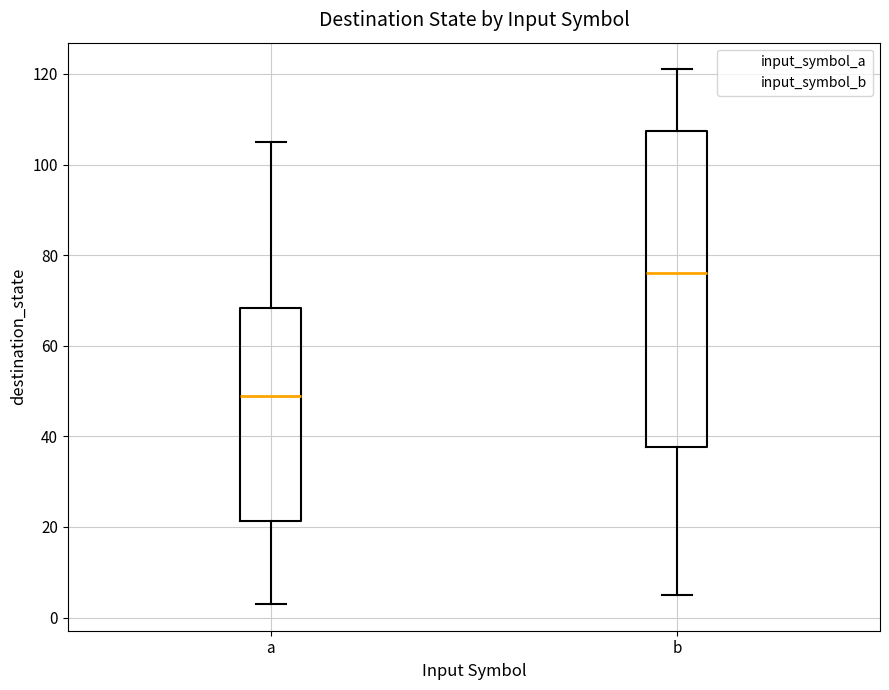

Comparing the boxes themselves (not the whiskers), which one is the tallest?

b